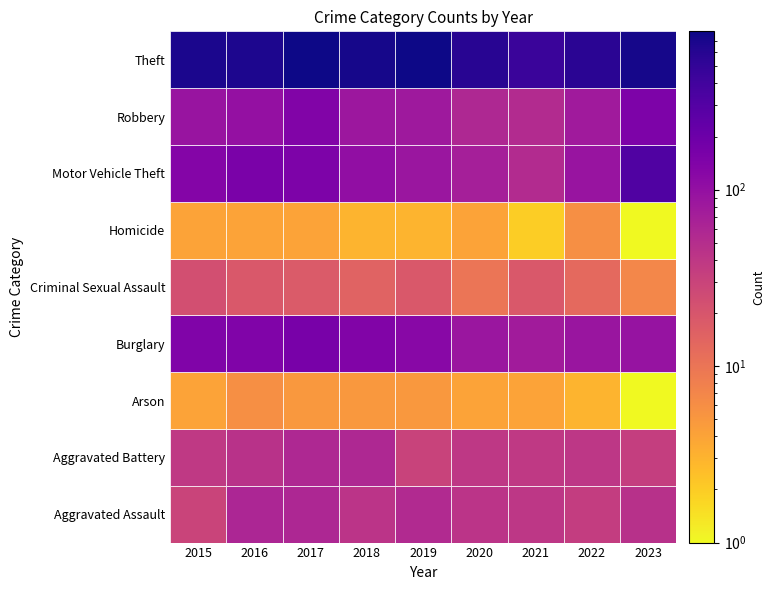

Reading left to right, list all the values displayed in this chart.

Aggravated Assault: 30	60	59	43	55	43	41	35	47
Aggravated Battery: 39	46	57	58	31	40	39	41	34
Arson: 4	6	5	5	5	4	4	3	1
Burglary: 145	142	165	138	124	87	76	89	95
Criminal Sexual Assault: 23	19	18	15	19	10	19	13	7
Homicide: 4	4	4	3	3	4	2	6	1
Motor Vehicle Theft: 133	159	149	106	88	71	53	92	322
Robbery: 92	99	138	84	81	57	53	78	151
Theft: 680	672	774	719	789	582	445	569	723